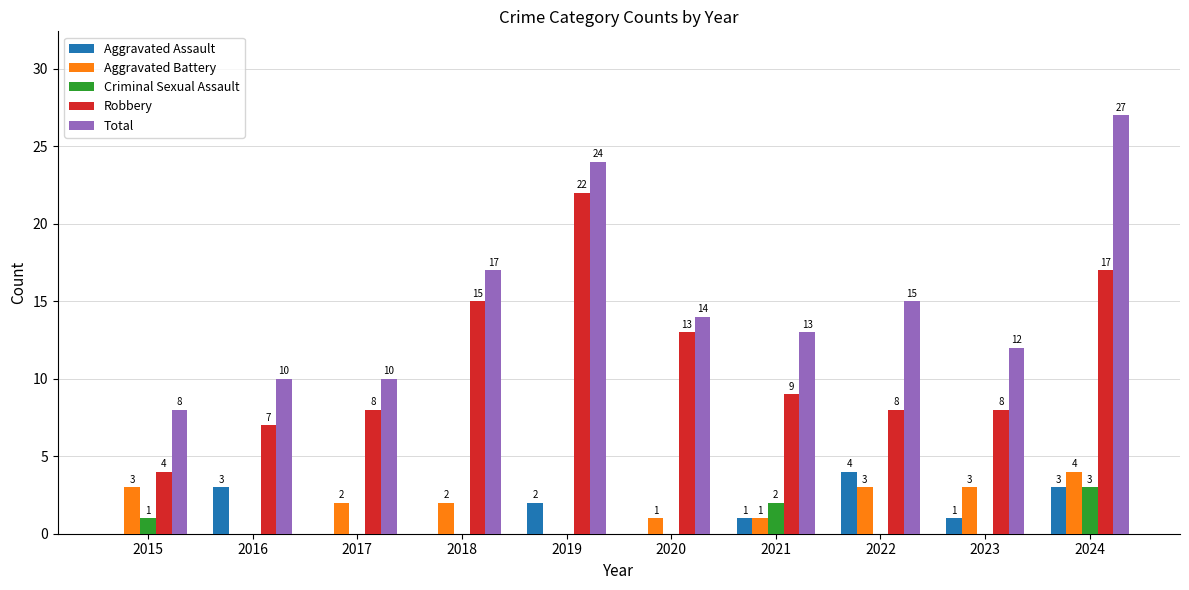

The Total series shows 5 at 2019. True or false?

False